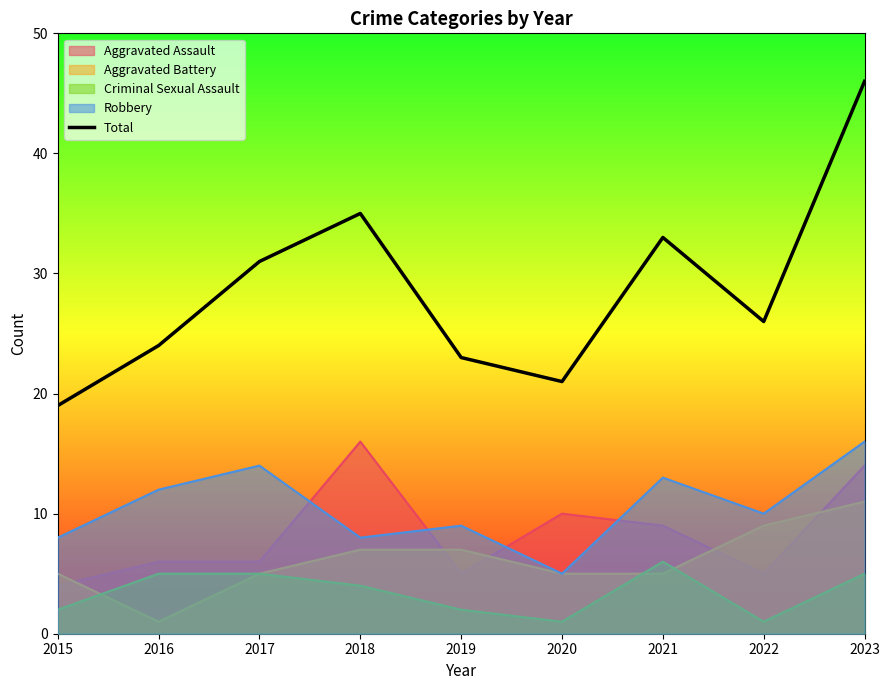

How many distinct data groups are displayed?

5